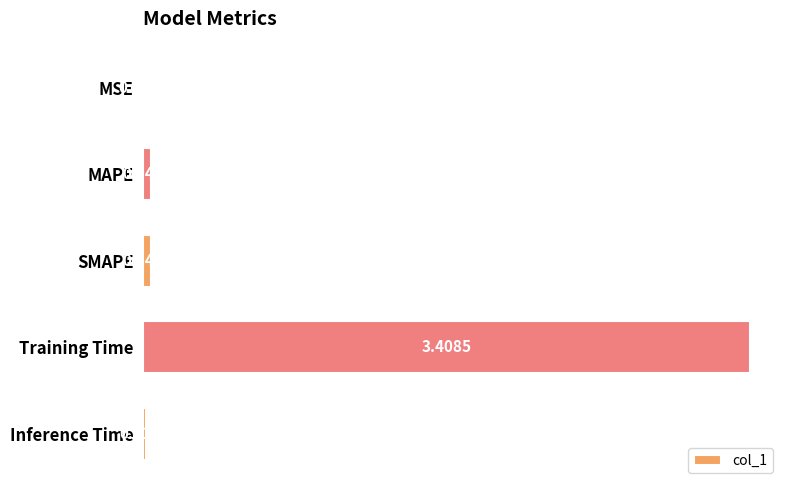

Between MSE and Training Time, which is larger?

Training Time